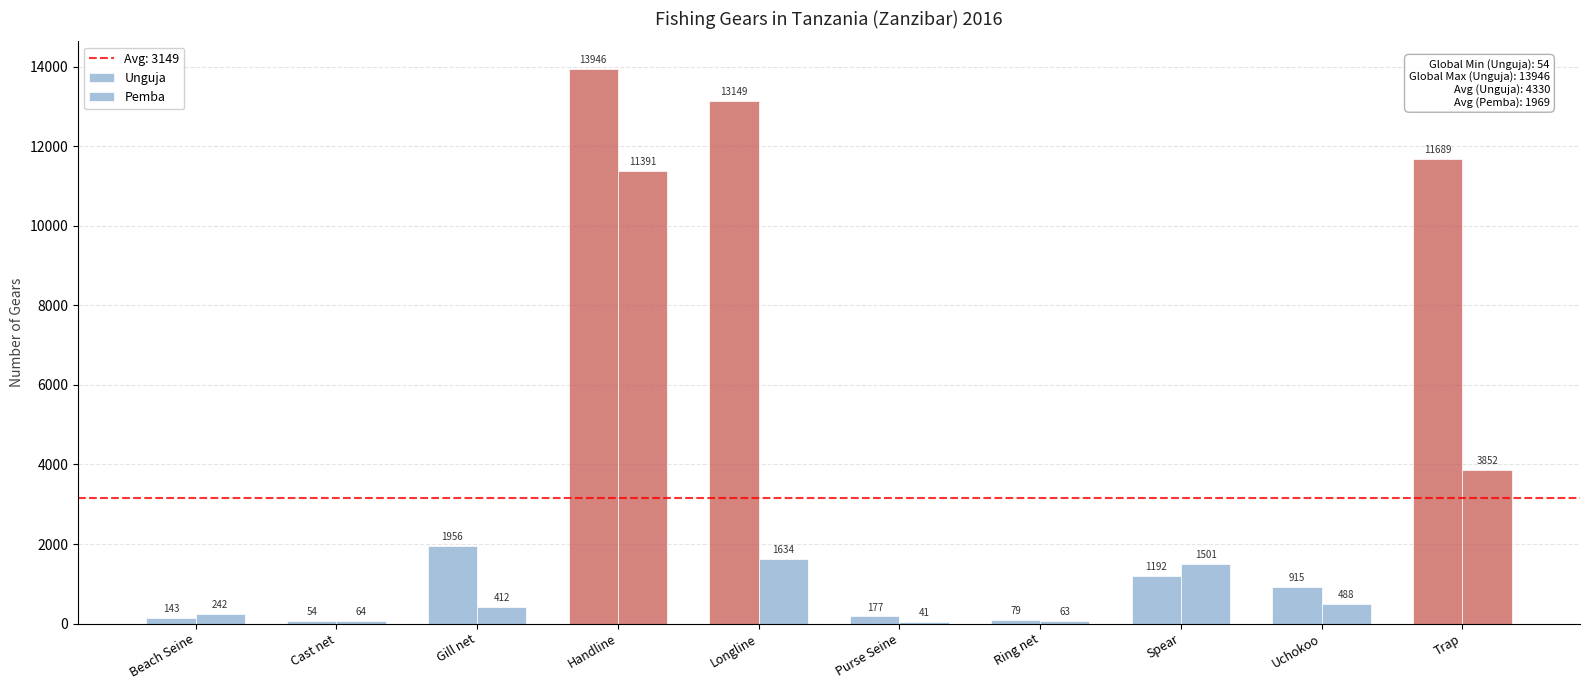

What is the difference between the Pemba values at Uchokoo and Handline?

10903